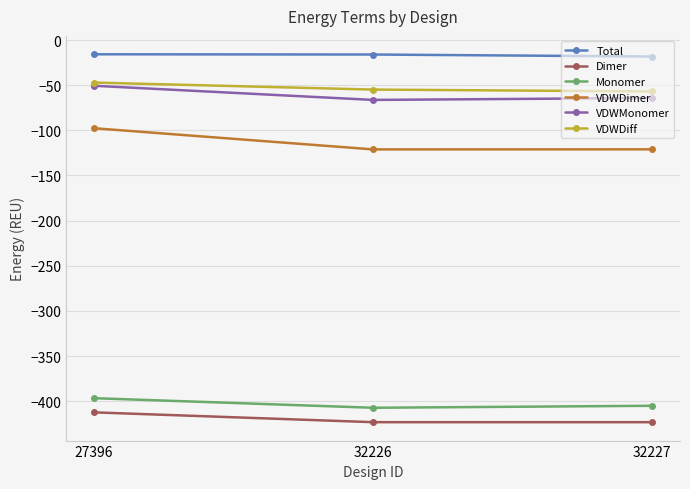

What is the smallest value displayed?

-423.3